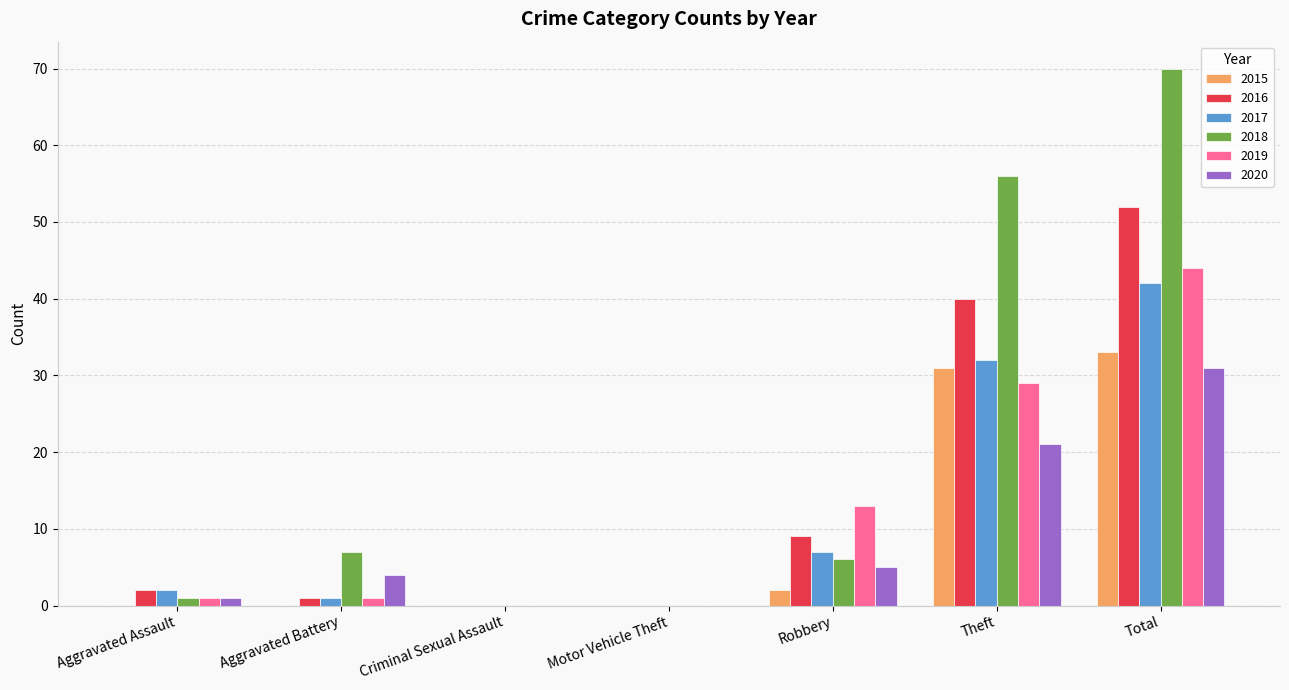

True or false: 2020 has a value of 55 at Total.

False